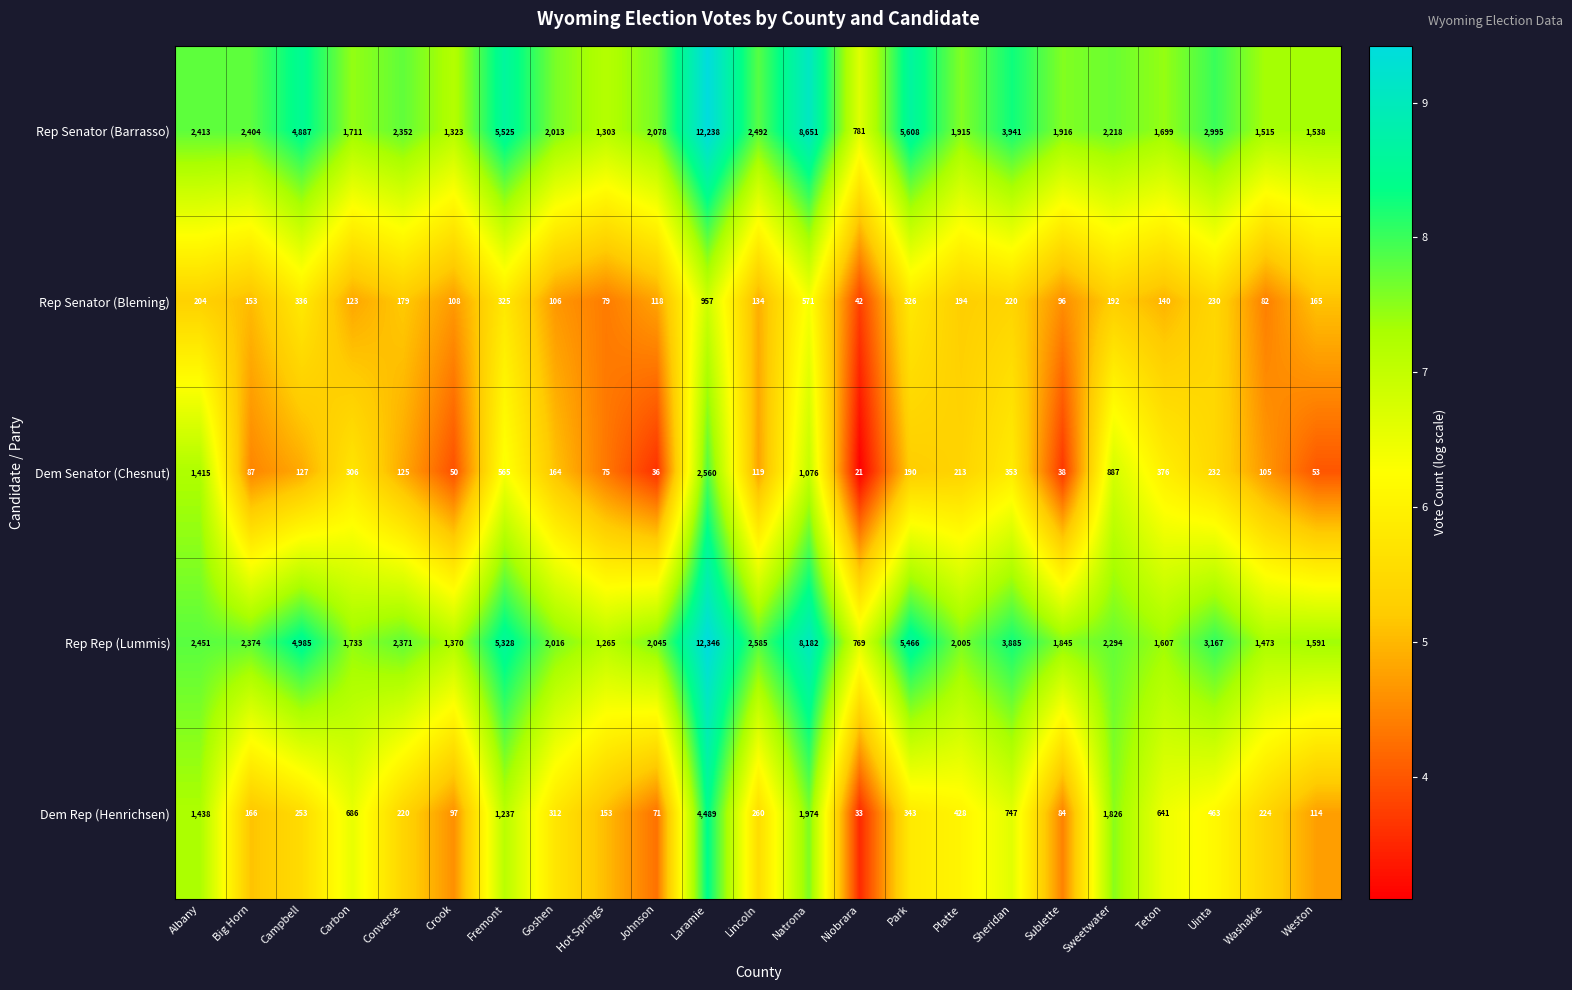

How many series are shown in this chart?

5